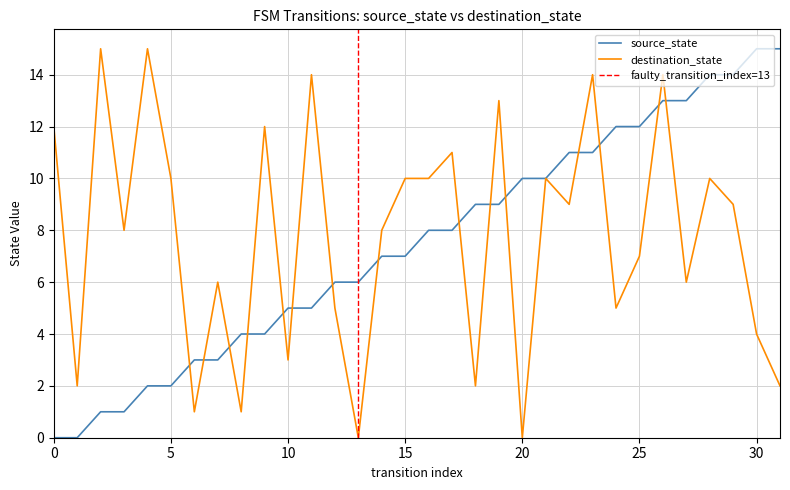

What is the difference between the source_state values at 15 and 7?

4